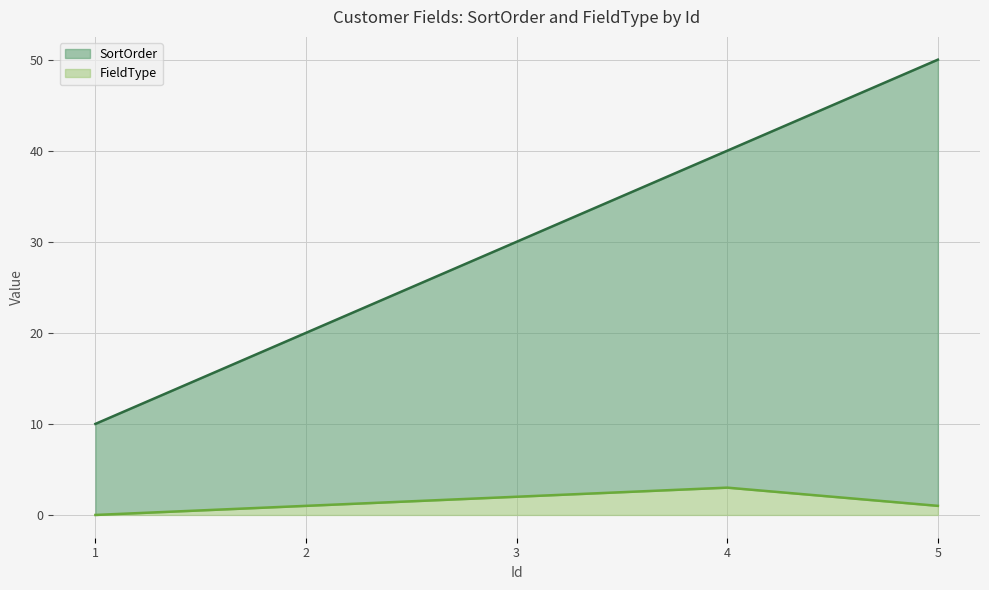

Which series has the largest total across all categories?

SortOrder